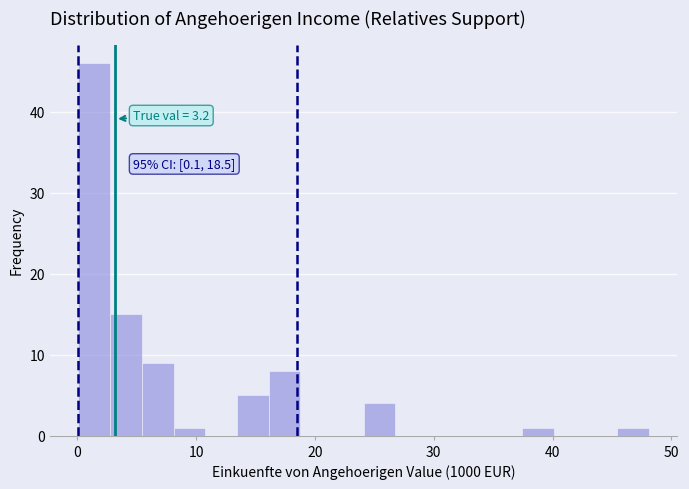

Read against the x-axis, roughly where is the centre of the tallest bar?

1